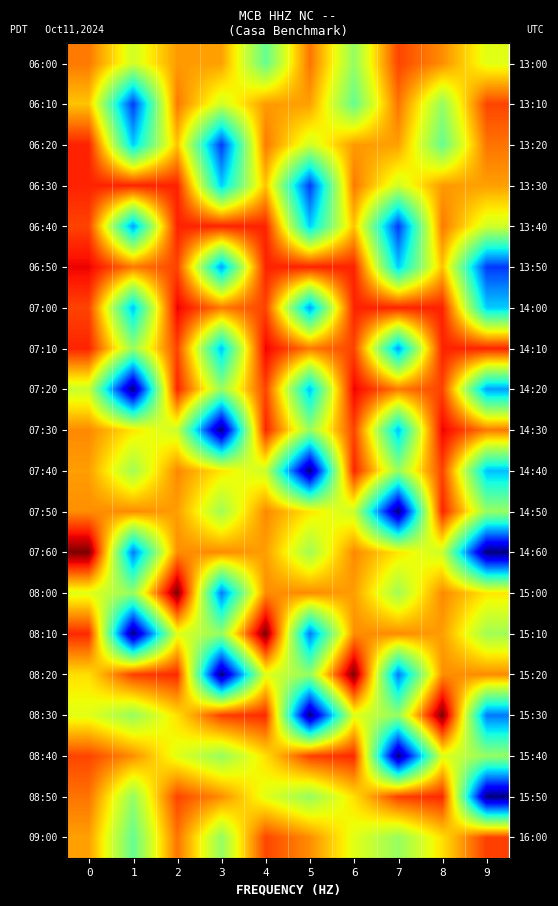

What is the difference between the second highest and minimum values in the 06:50 series?

0.9